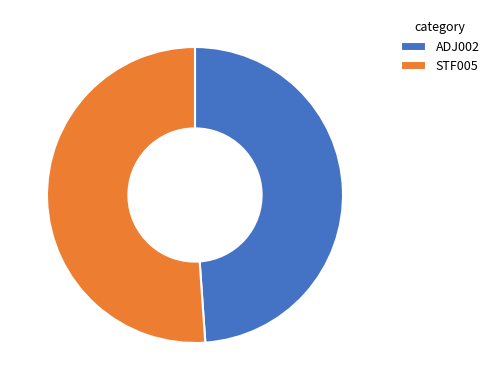

How many slices are in this pie chart?

2